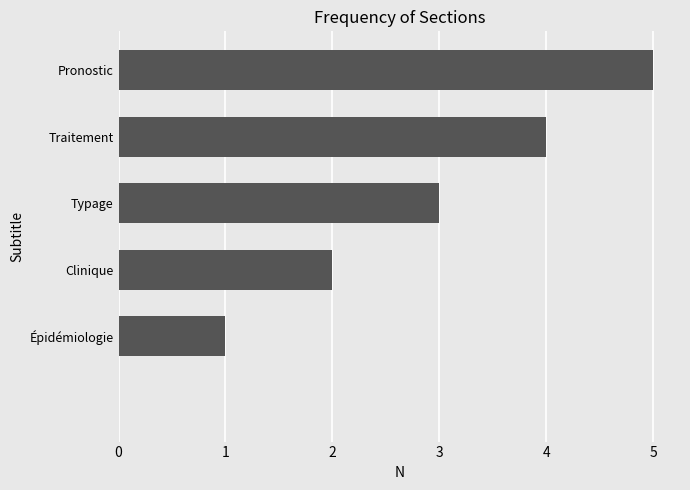

What is the greatest value displayed?

5